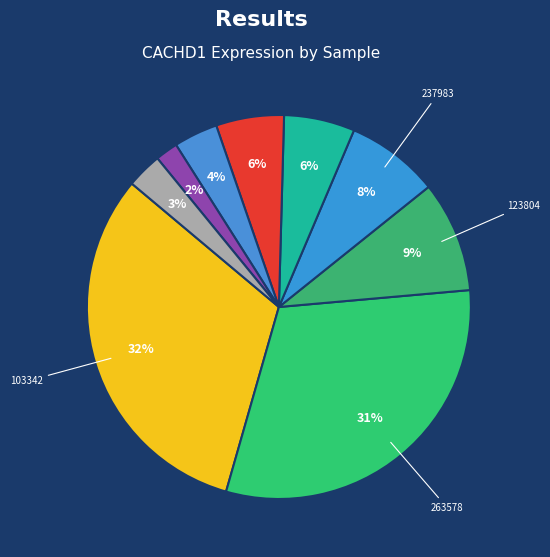

Rank the categories by value from highest to lowest.

103342, 263578, 123804, 237983, 186481, 113971, 100232, 273919, 224143, 179016, 258135, 146218